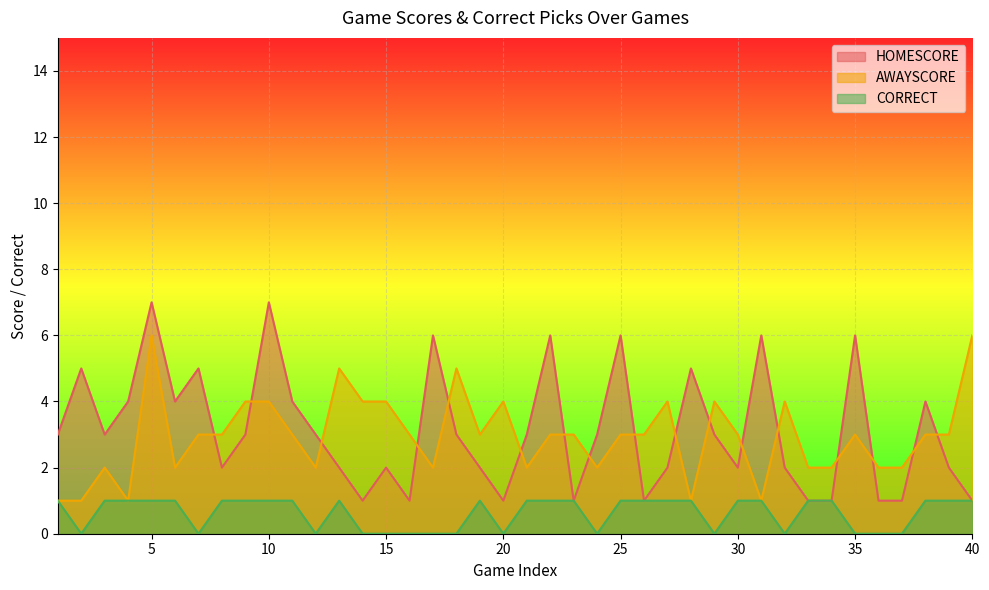

The AWAYSCORE series shows 2 at 21. True or false?

True